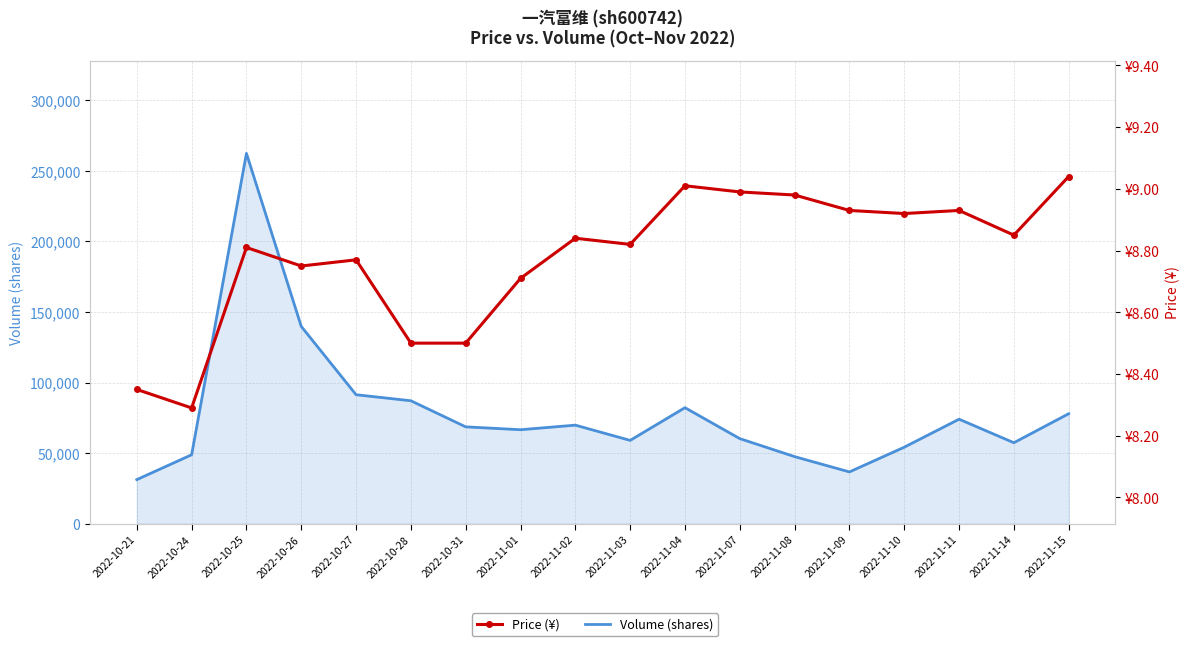

True or false: Volume (shares) and Price (¥) intersect in this chart.

False